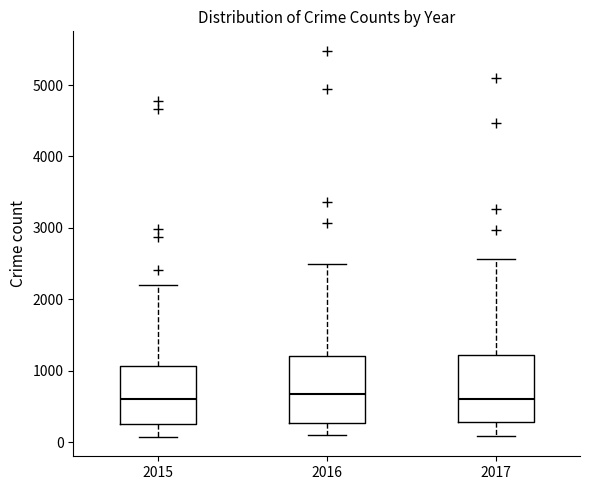

Reading left to right, read every box against the y-axis: the position of its median line, the range the box covers, and the ends of its whiskers. The values are not printed on the chart, so give them approximately, as read against the axis.

2015: median 600, box 300 to 1100, whiskers 100 to 2200
2016: median 700, box 300 to 1200, whiskers 100 to 2500
2017: median 600, box 300 to 1200, whiskers 100 to 2600